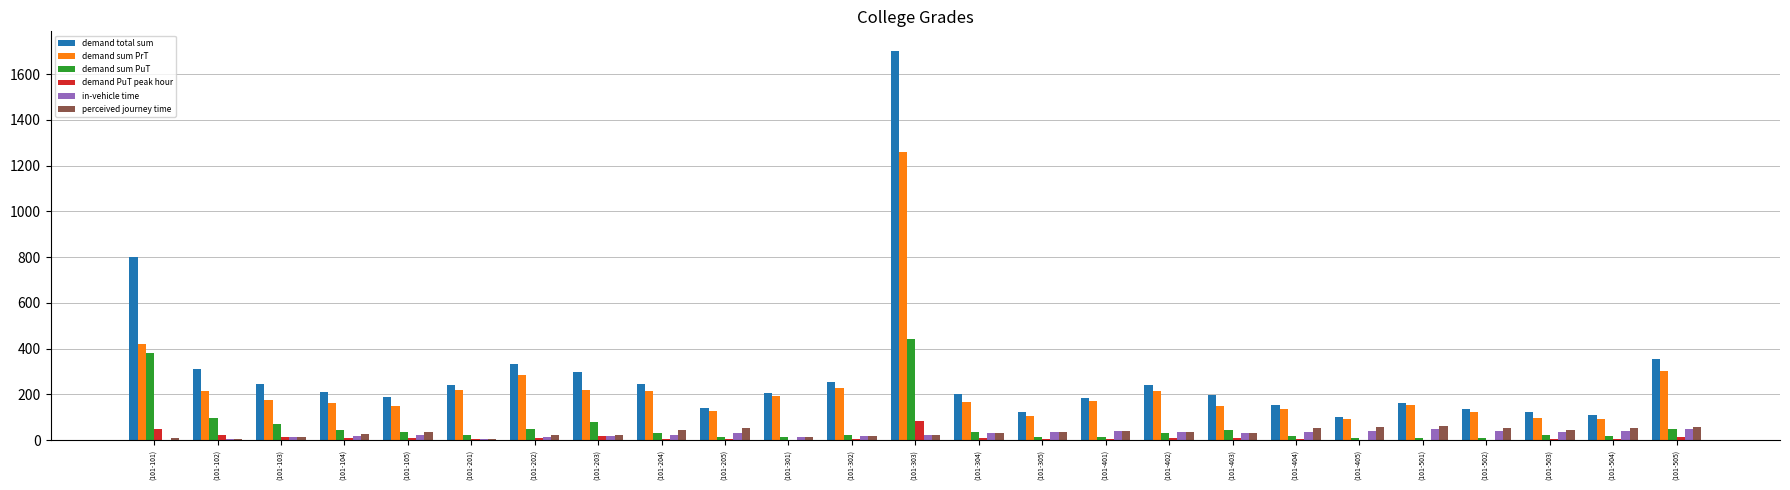

Where is demand total sum nearest to the value 902?

(101-101)